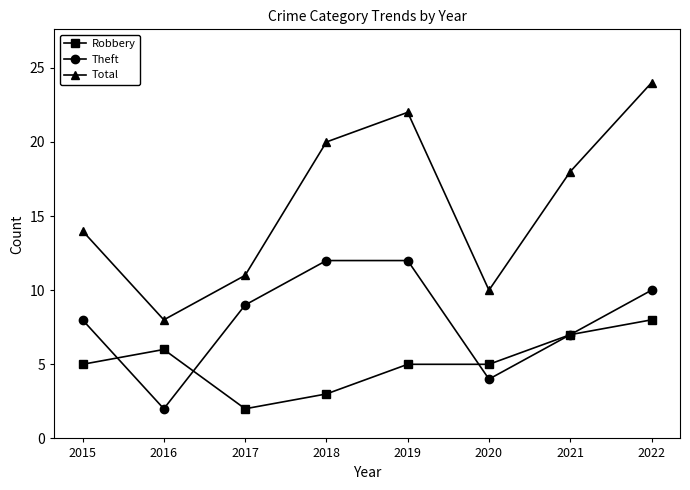

Between 2017 and 2021, which series saw the biggest shift?

Total